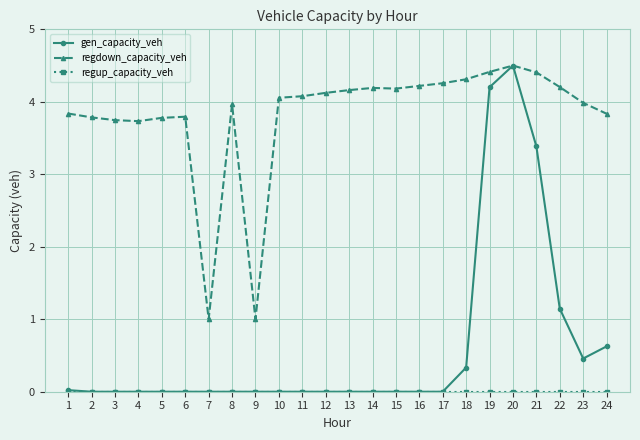

What is the greatest value displayed?

4.5